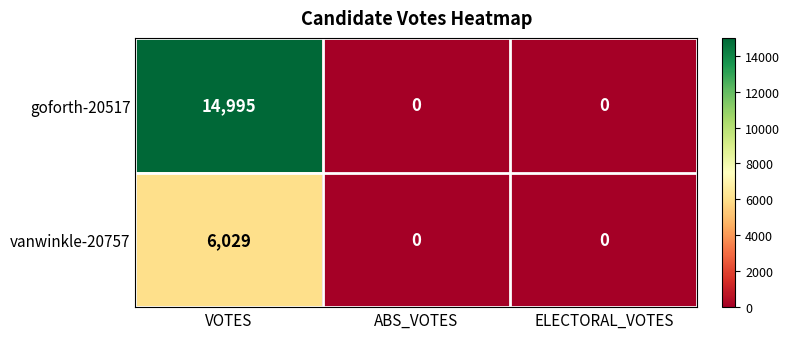

List the series in order of their overall mean, lowest first.

vanwinkle-20757, goforth-20517